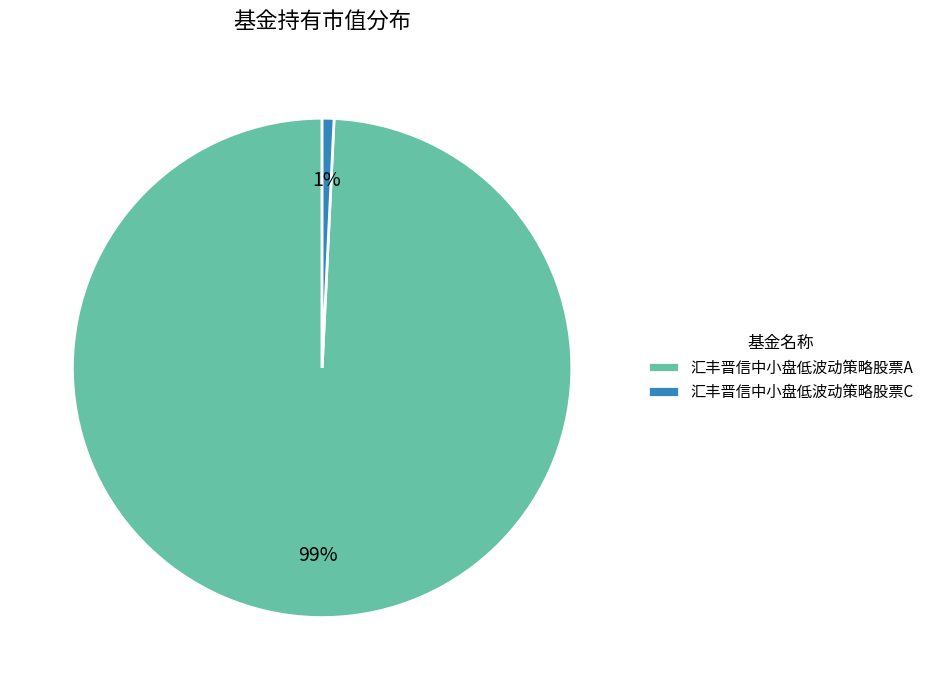

Is there any slice that represents more than half of the pie?

Yes